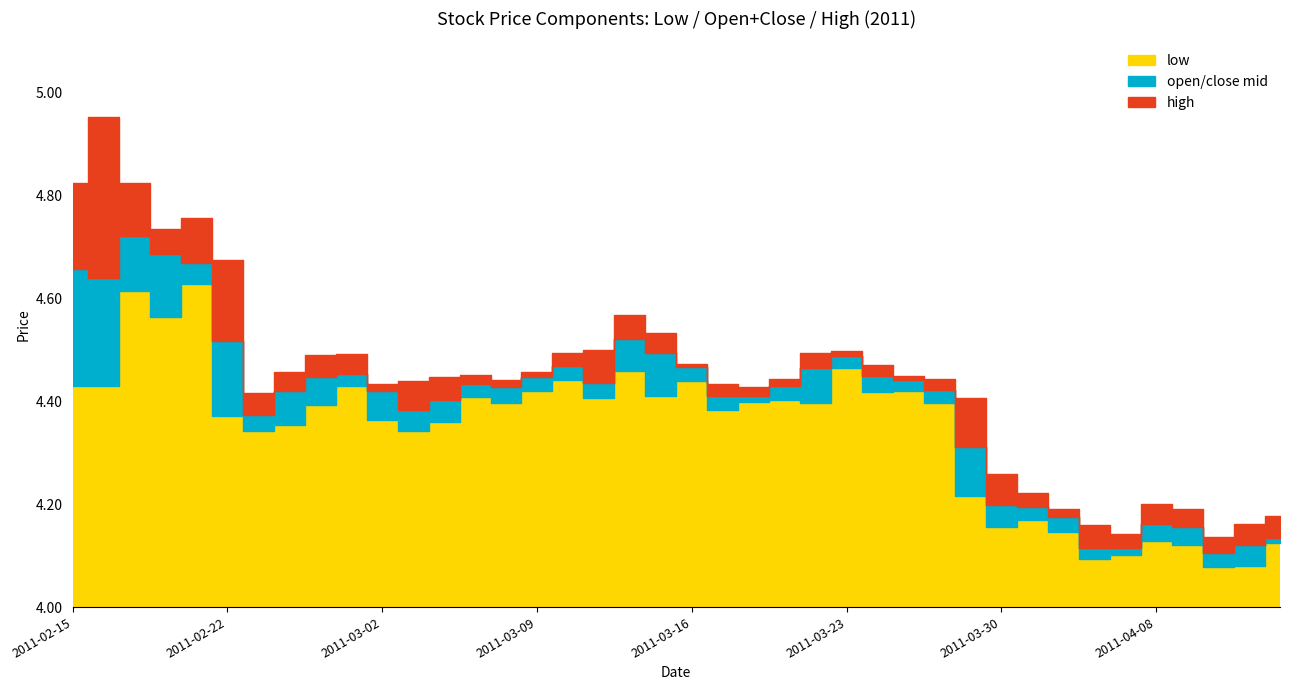

True or false: high and open intersect in this chart.

False